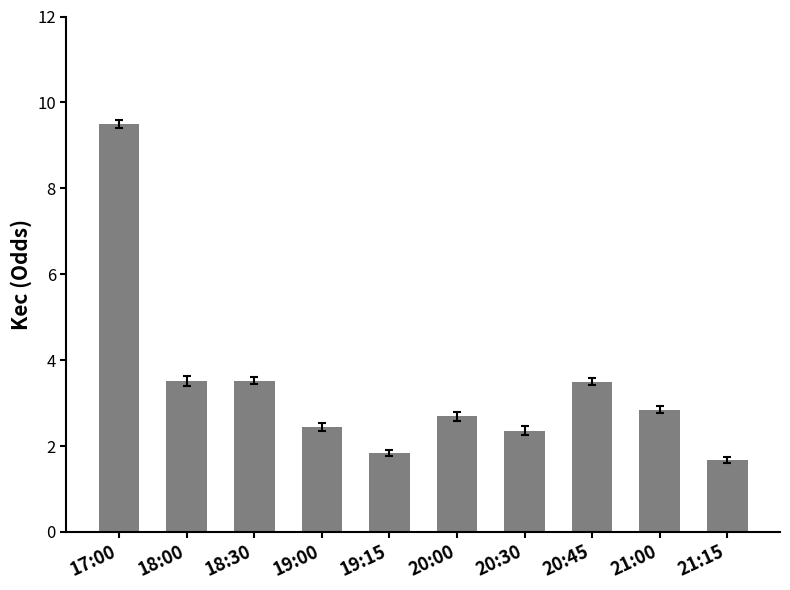

Count the number of data series in this chart.

1